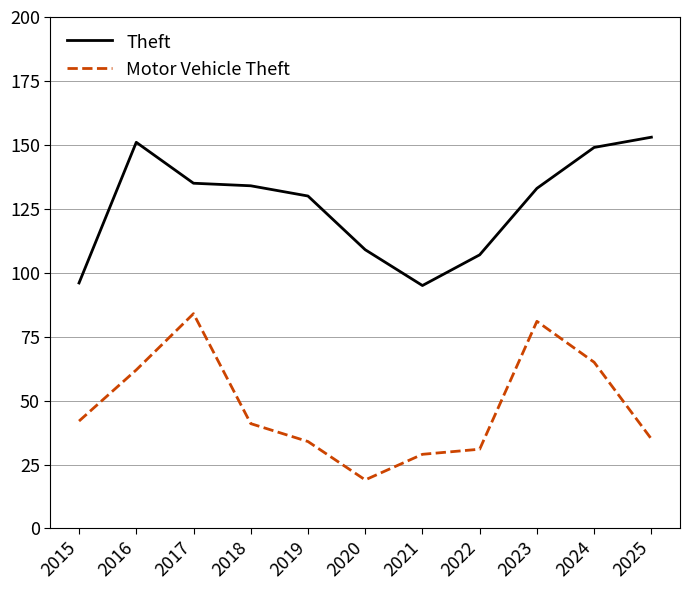

At which category is the sum across all series the highest?

2017